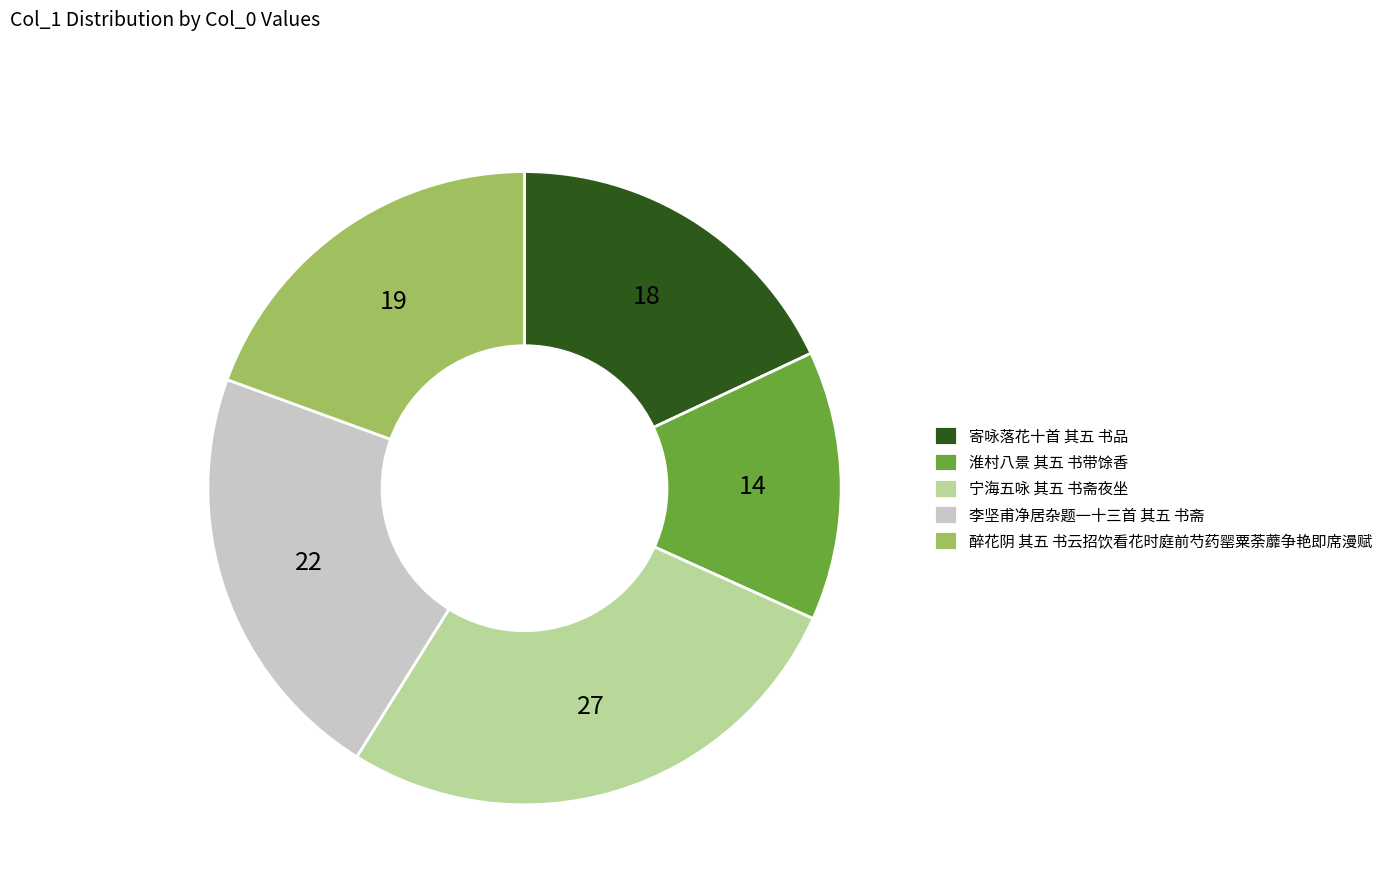

Is 寄咏落花十首 其五 书品 the majority of the pie?

No